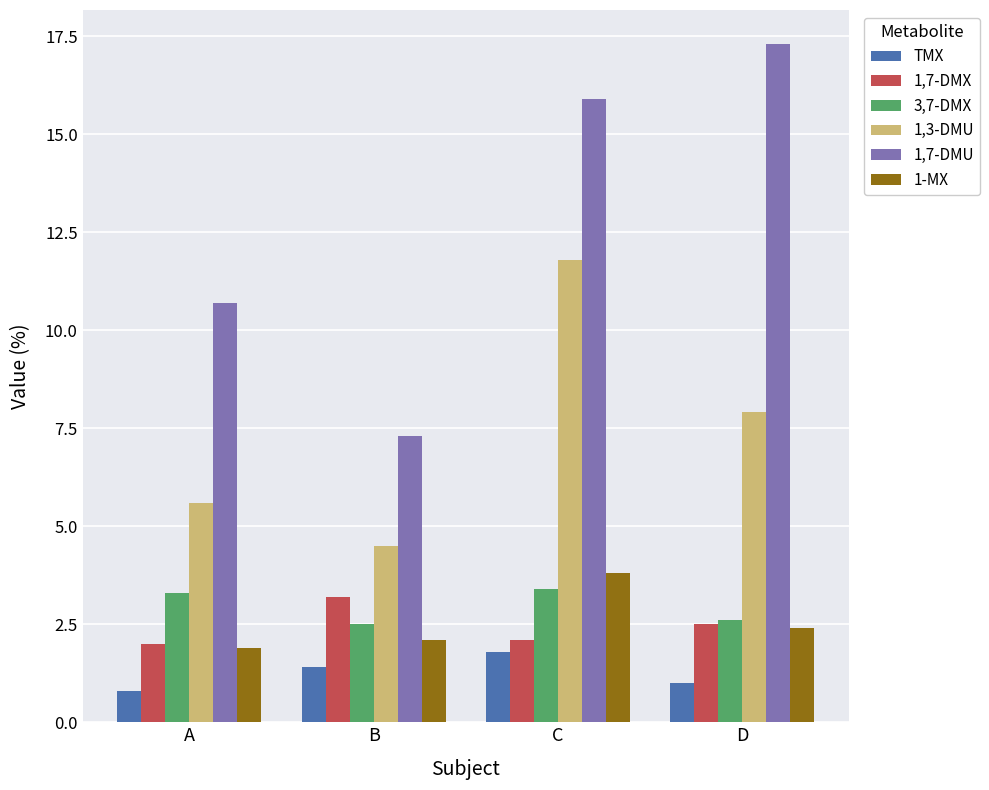

Rank the categories by 1-MX value from lowest to highest.

A, B, D, C